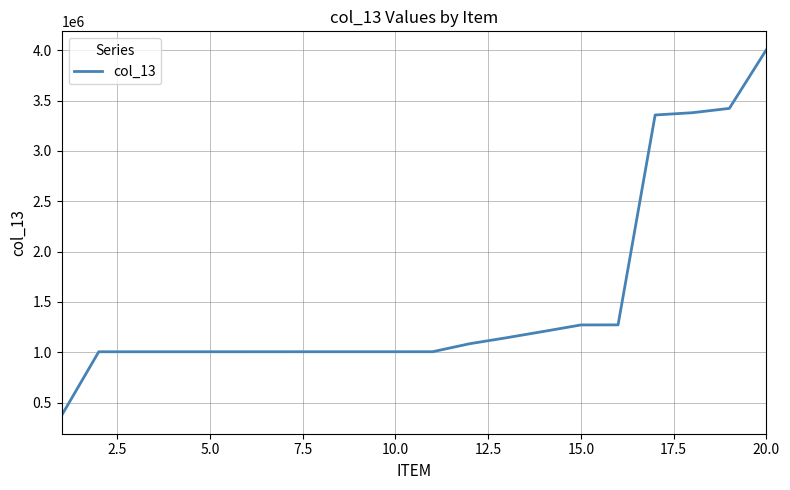

What is the difference between the maximum and minimum values?

3632729